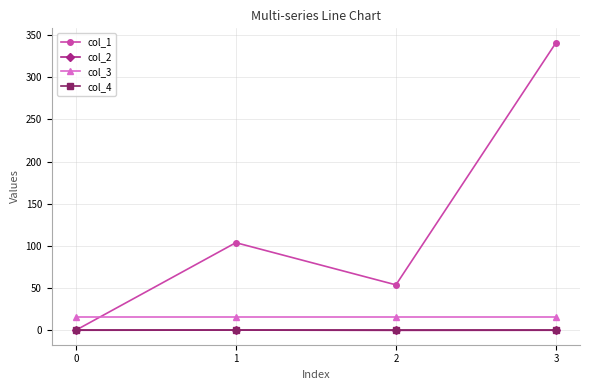

What is the spread (max minus min) of values at 1?

103.9